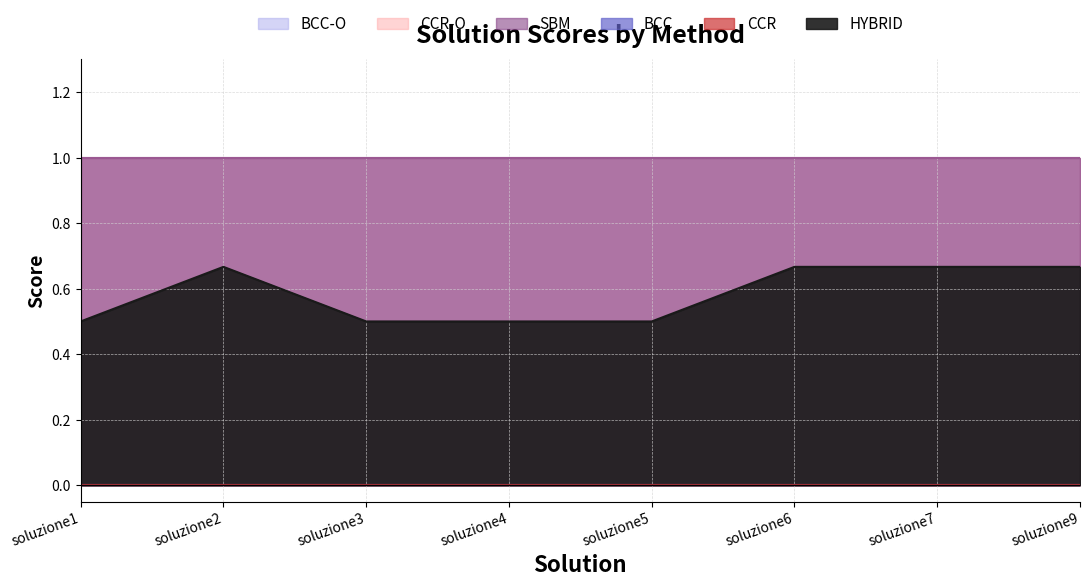

What is the total value across all series at soluzione5?

3.5